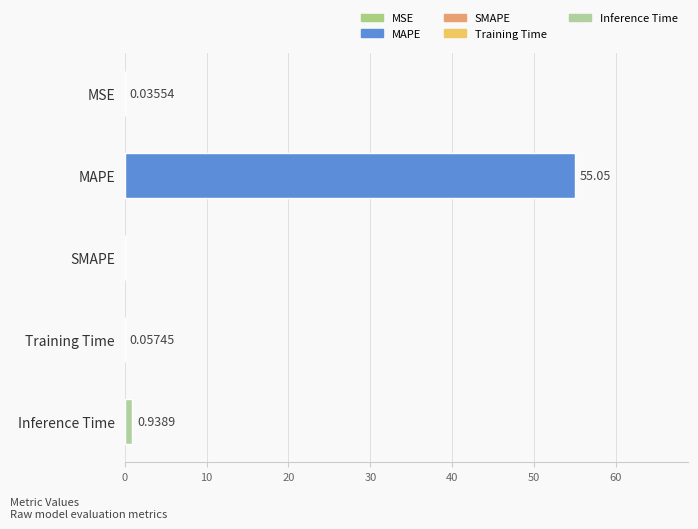

At which category does the chart reach its peak across all series?

MAPE